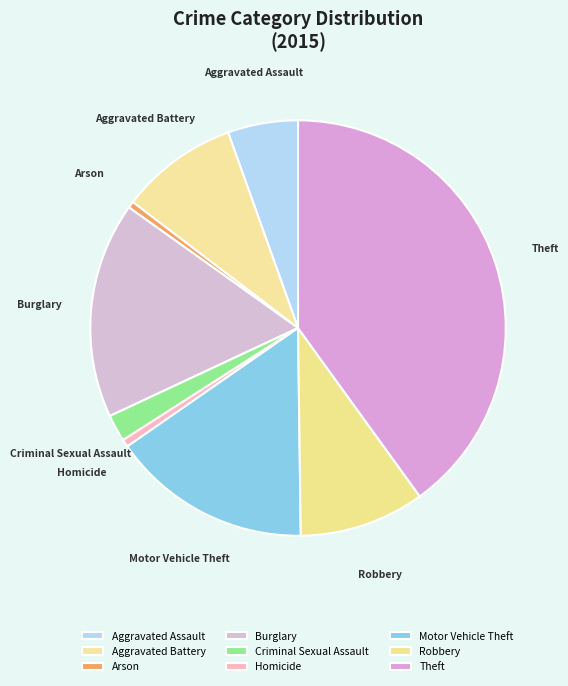

Is it true that Arson is 7% of the pie?

False